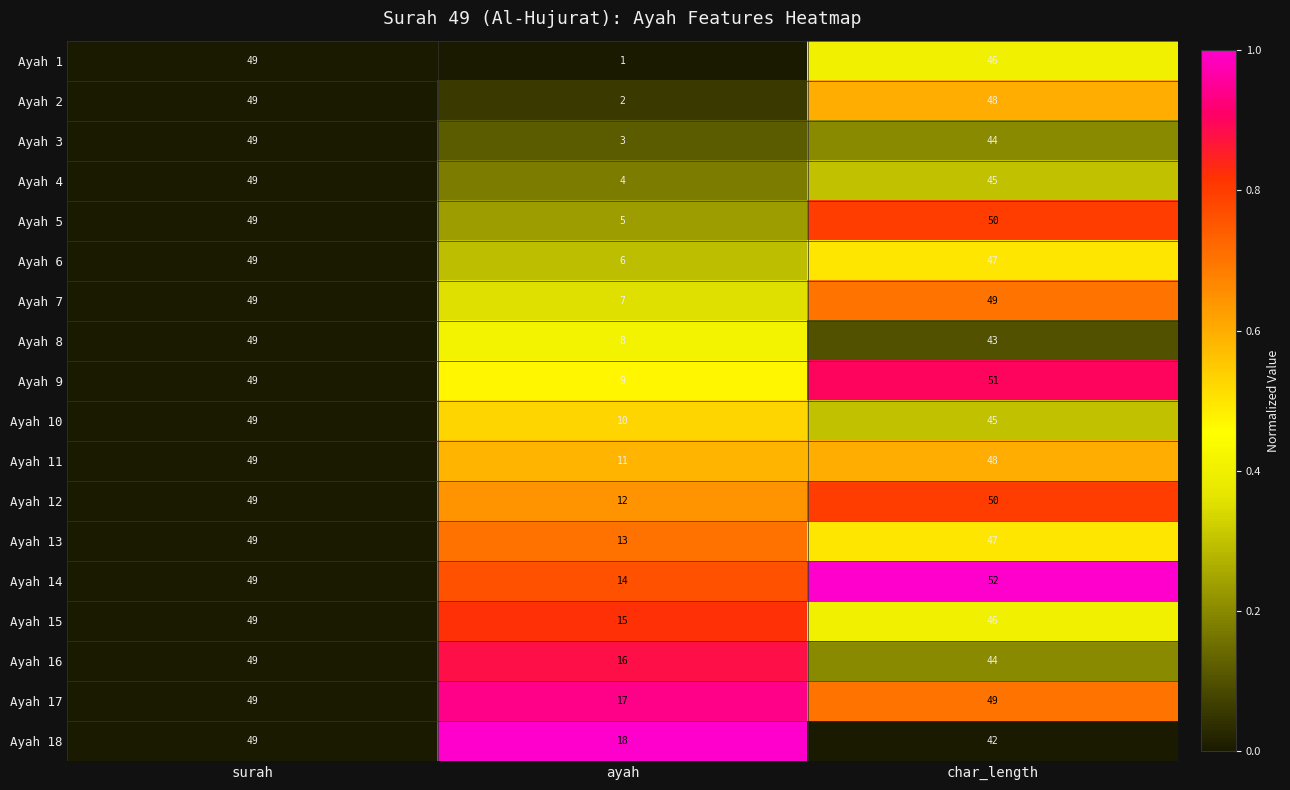

Which series has the widest spread of values?

Ayah 1